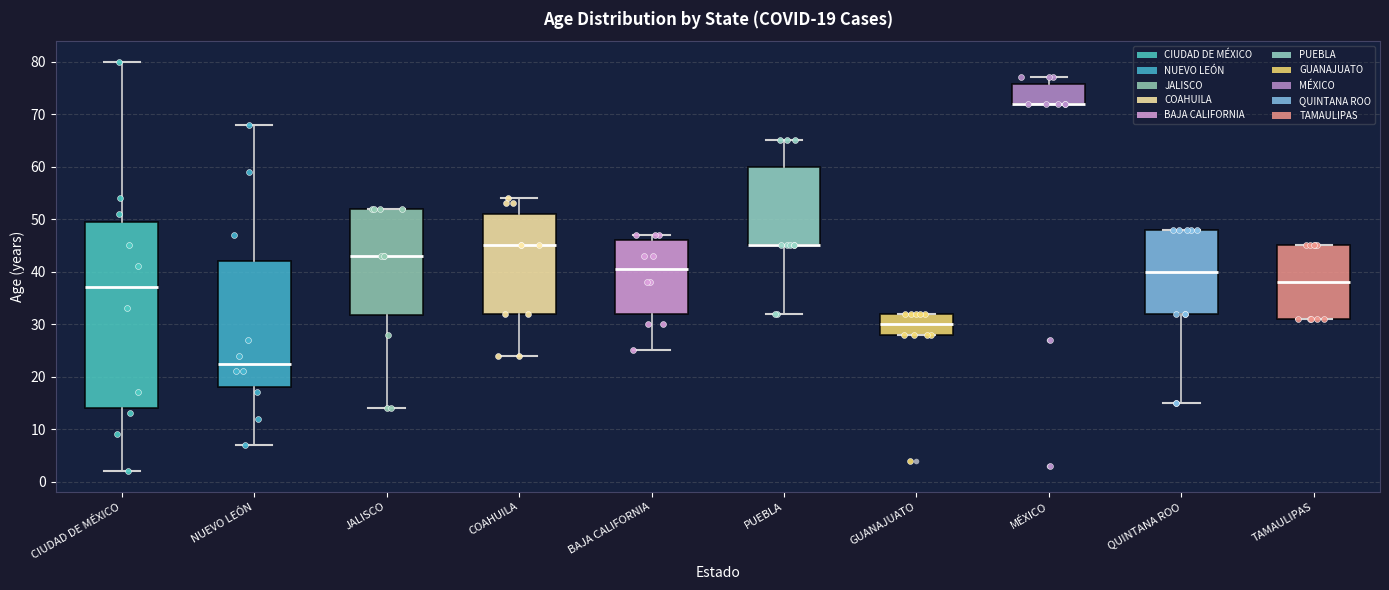

Comparing the boxes themselves (not the whiskers), which one is the tallest?

CIUDAD DE MÉXICO